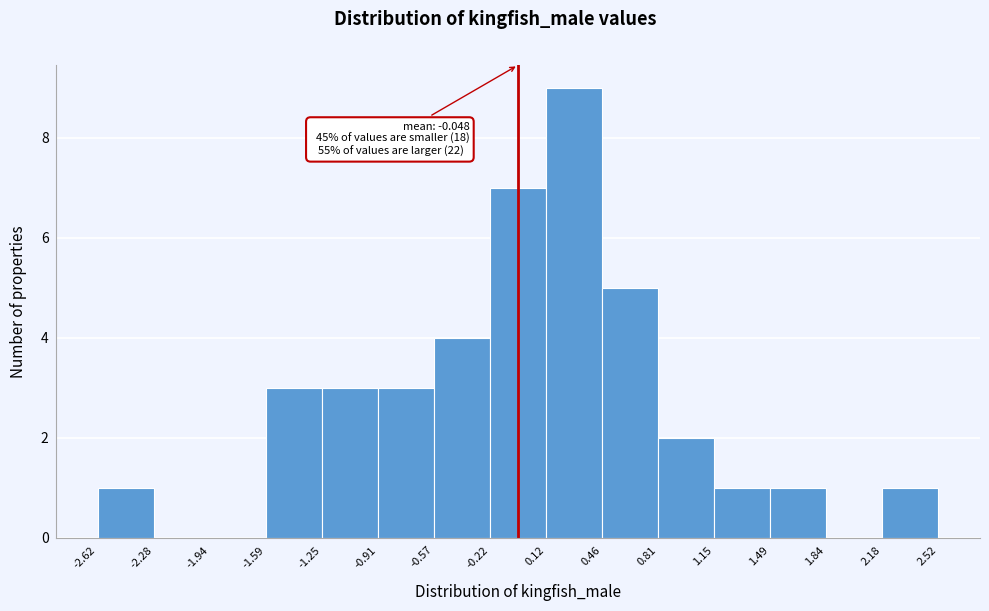

Which range on the x-axis has the tallest bar?

0.12 to 0.46